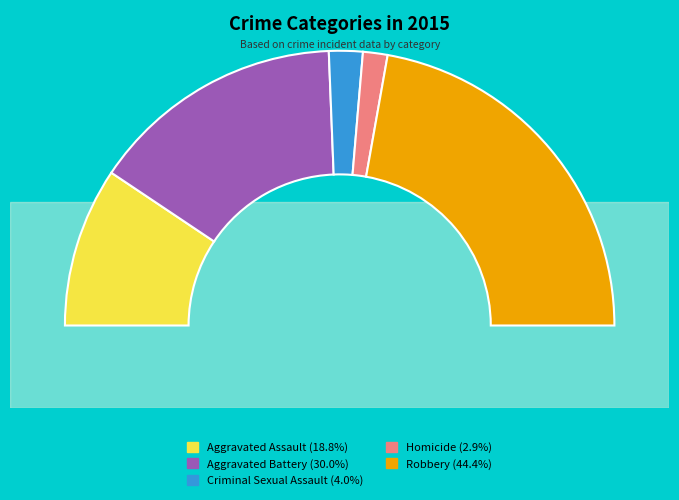

What is the smallest slice in the pie chart?

Homicide